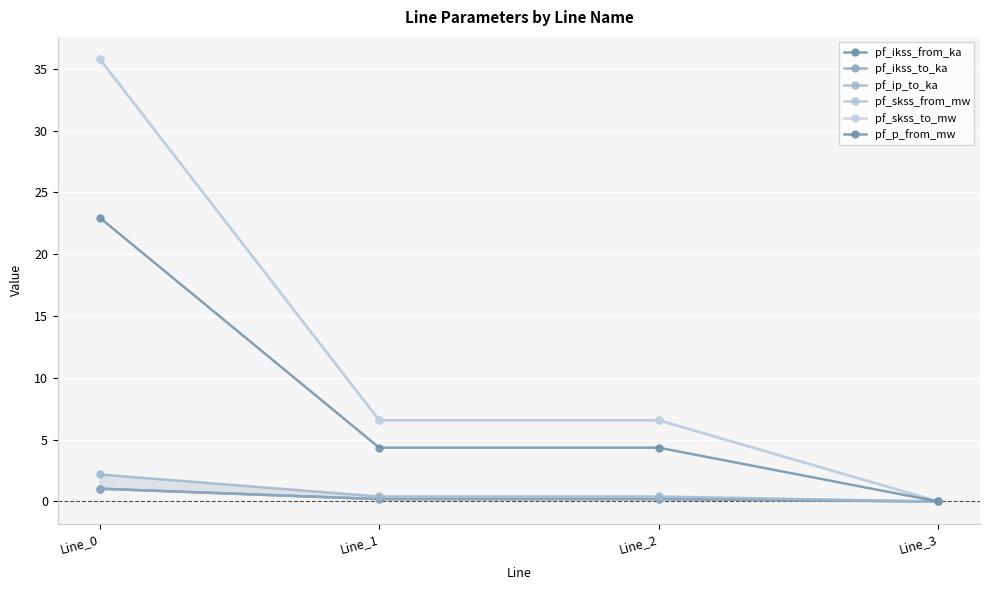

What are all the series names shown in the legend?

pf_ikss_from_ka, pf_ikss_to_ka, pf_ip_to_ka, pf_skss_from_mw, pf_skss_to_mw, pf_p_from_mw